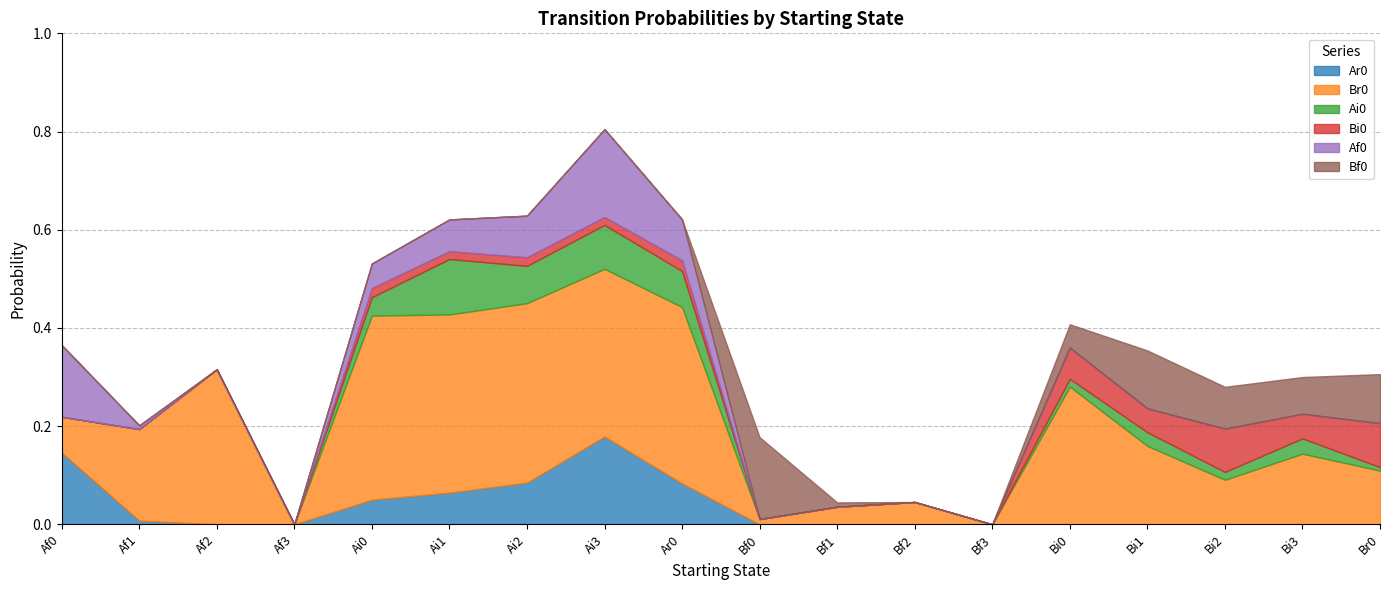

Rank the categories by Bi0 value from lowest to highest.

Af0, Af1, Af2, Af3, Bf0, Bf1, Bf2, Bf3, Ai1, Ai3, Ai2, Ai0, Ar0, Bi1, Bi3, Bi0, Bi2, Br0